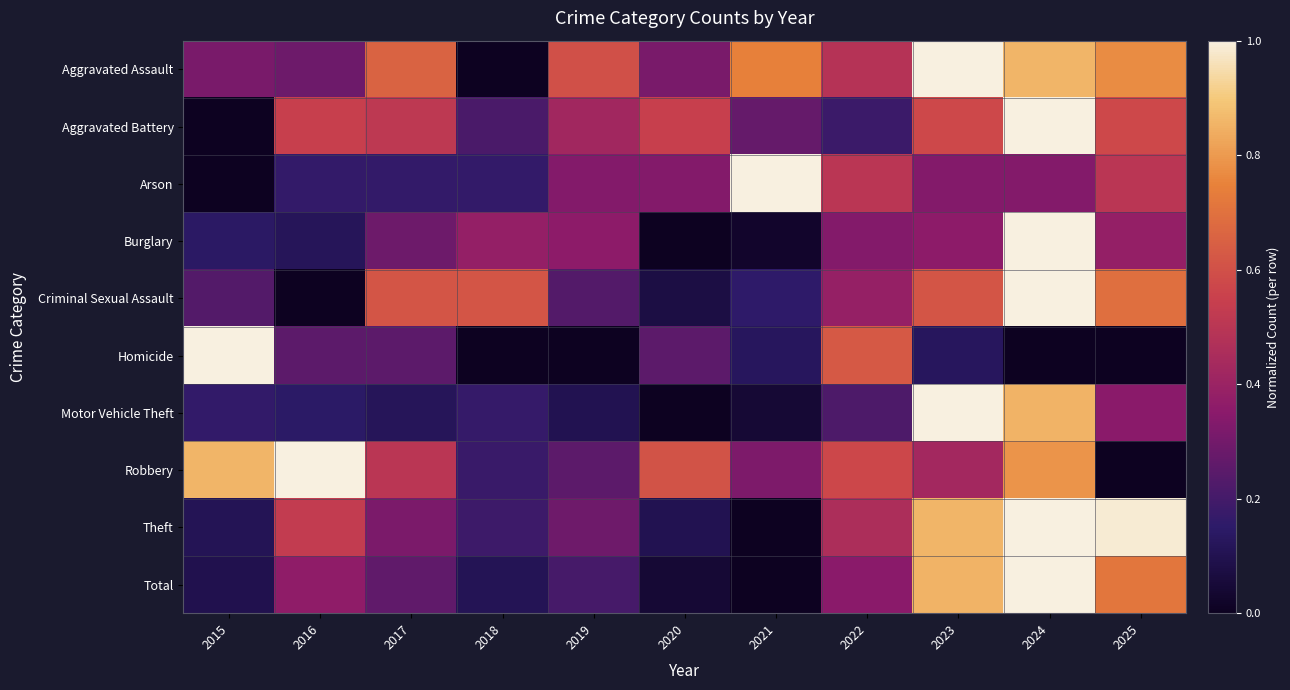

Which has a higher value, 2019 or 2016?

2019